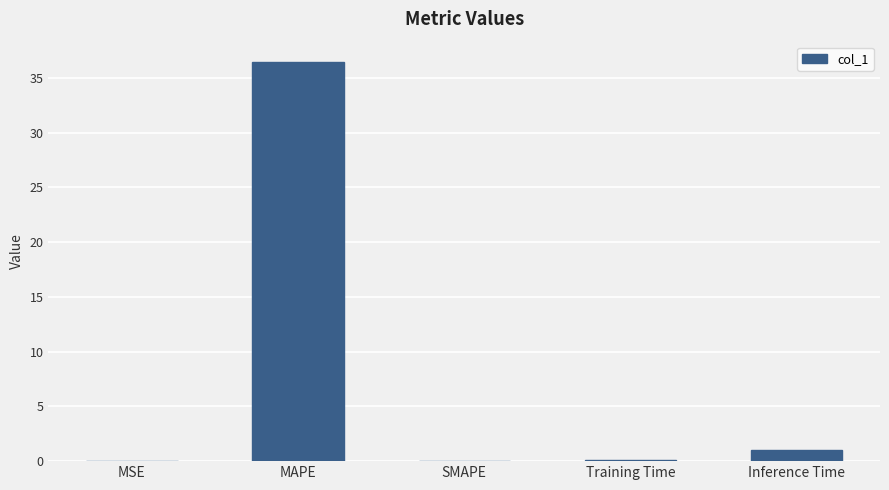

Between Inference Time and MAPE, which is larger?

MAPE